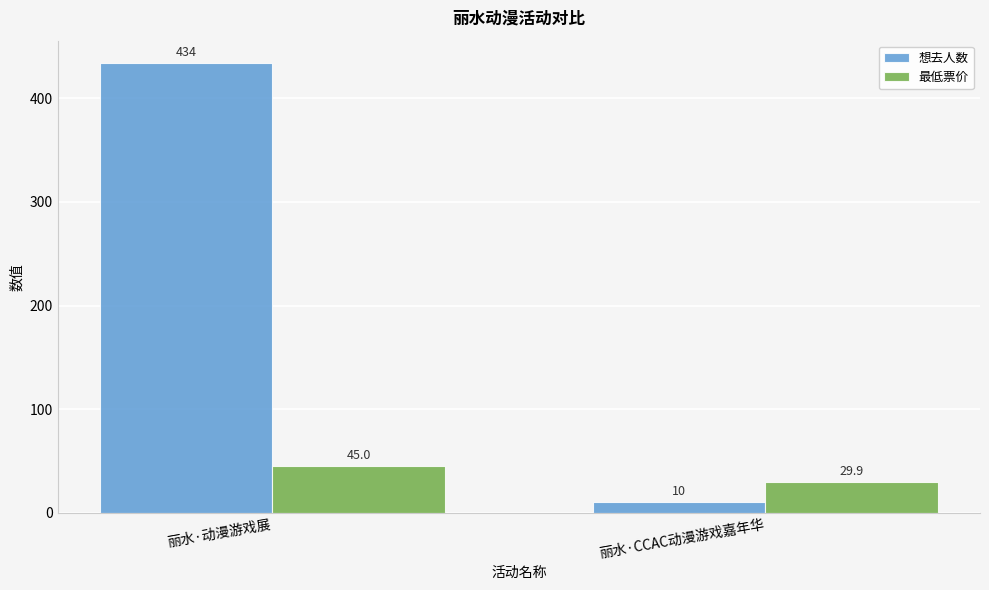

What is the greatest value displayed?

434.0